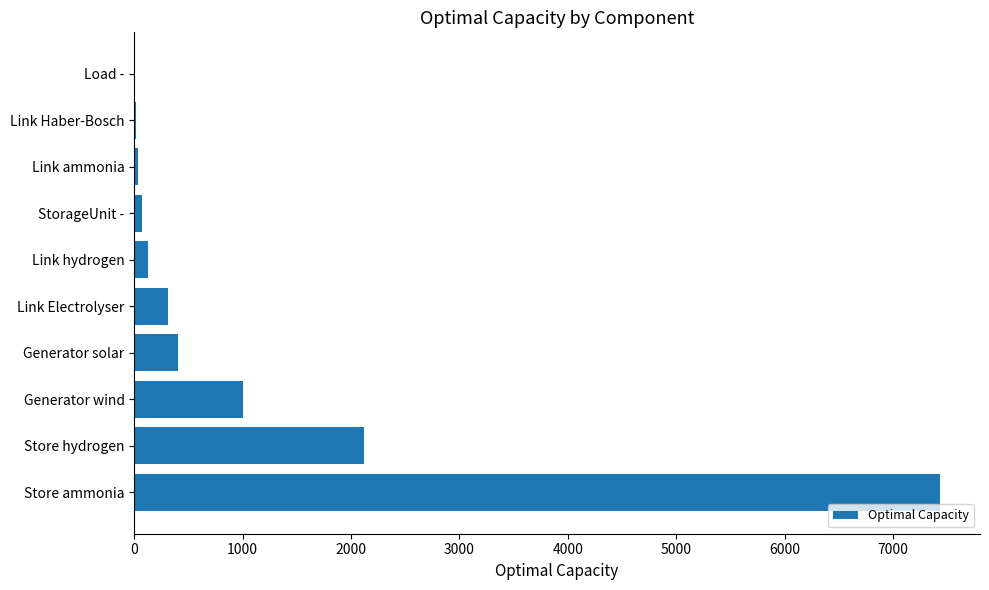

What is the approximate value at Store hydrogen?

2124.4